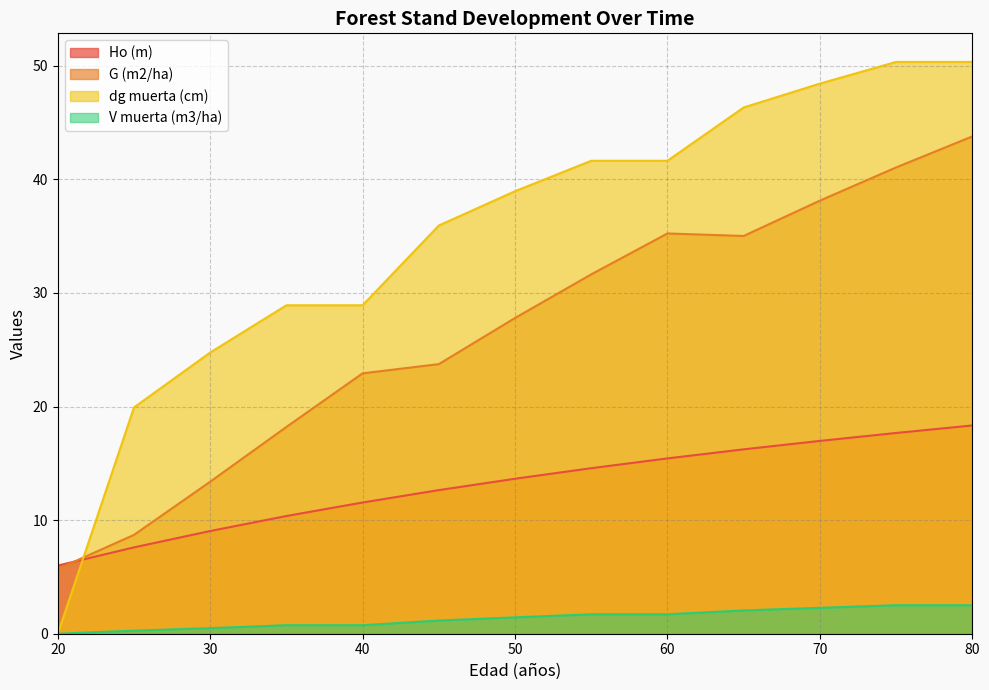

At which category does the chart reach its minimum across all series?

20